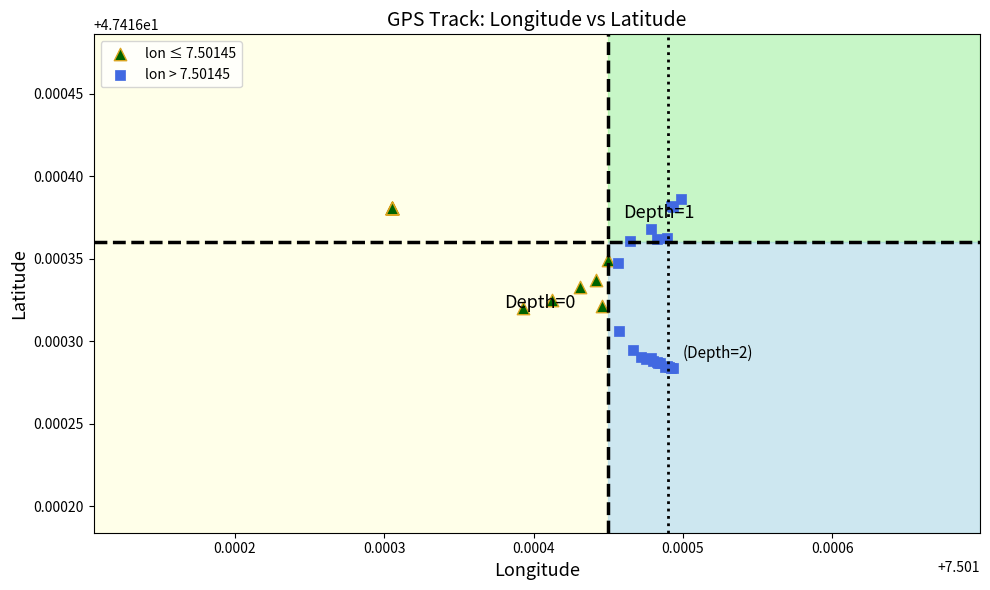

Which series contains the lowest Y value?

lon > 7.50145